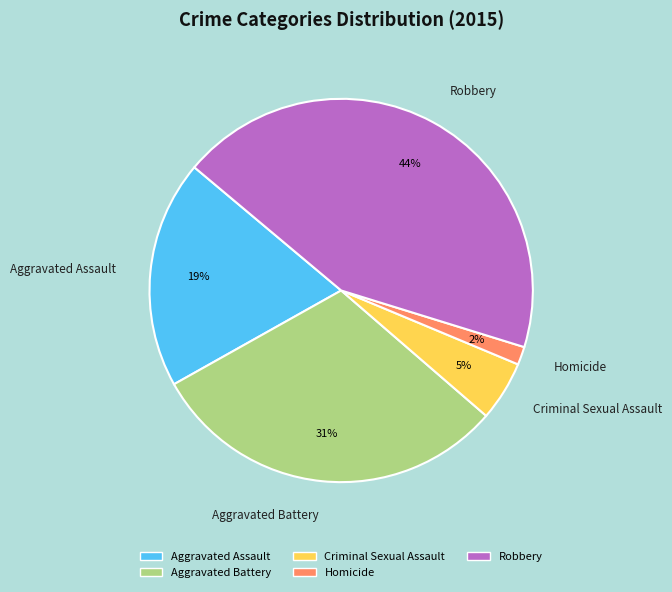

Which has a higher value, Aggravated Battery or Criminal Sexual Assault?

Aggravated Battery